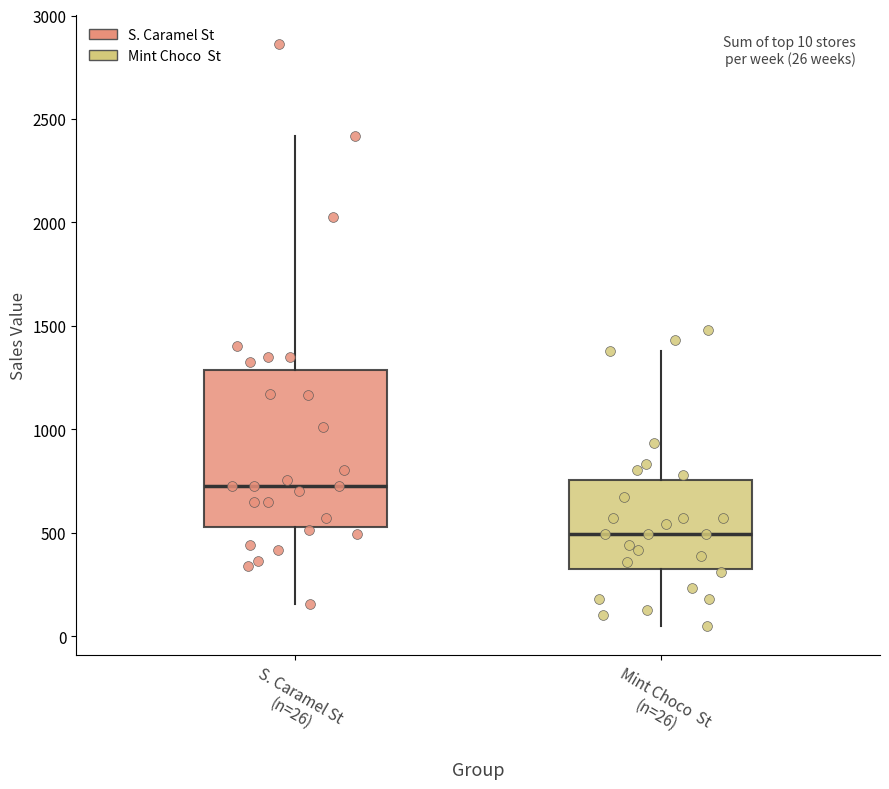

Which box has the lowest median line?

Mint Choco St (n=26)